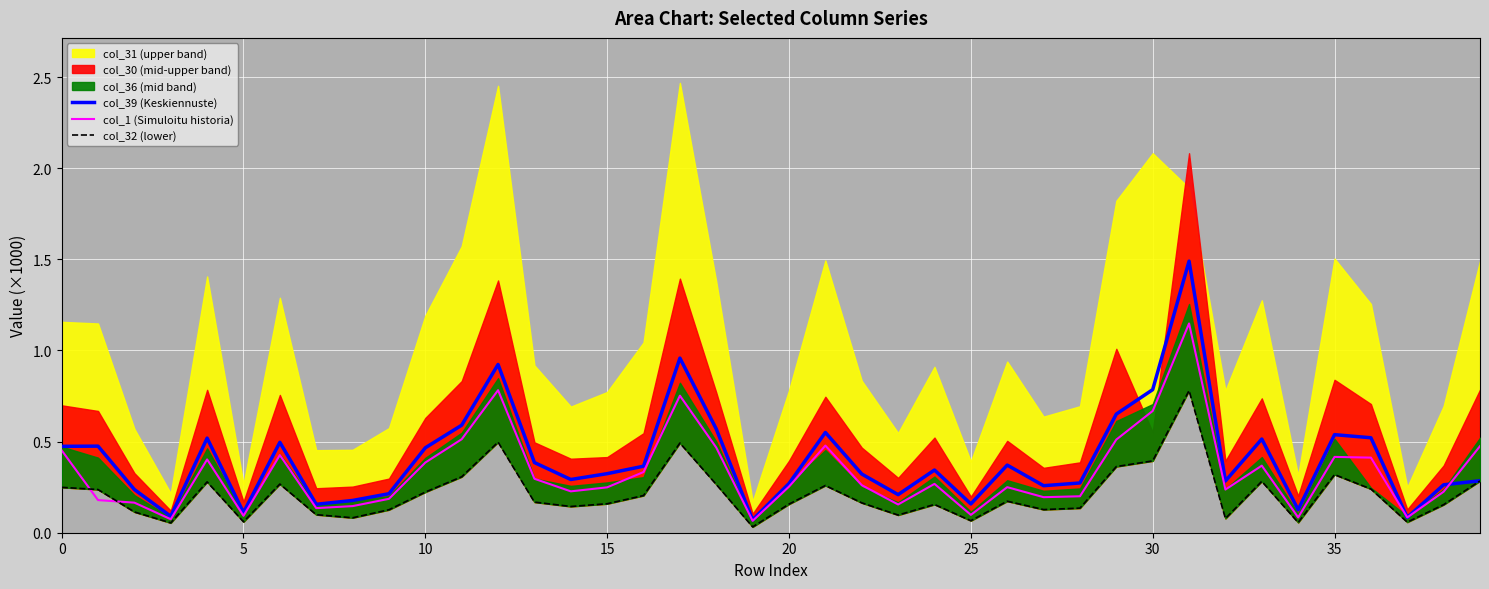

Is it true that col_32 (lower) equals 0.1 at 15?

False